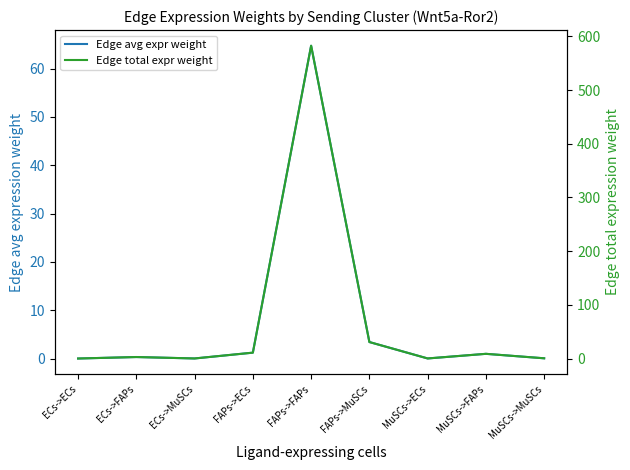

What is the total value across all series at ECs->ECs?

0.1